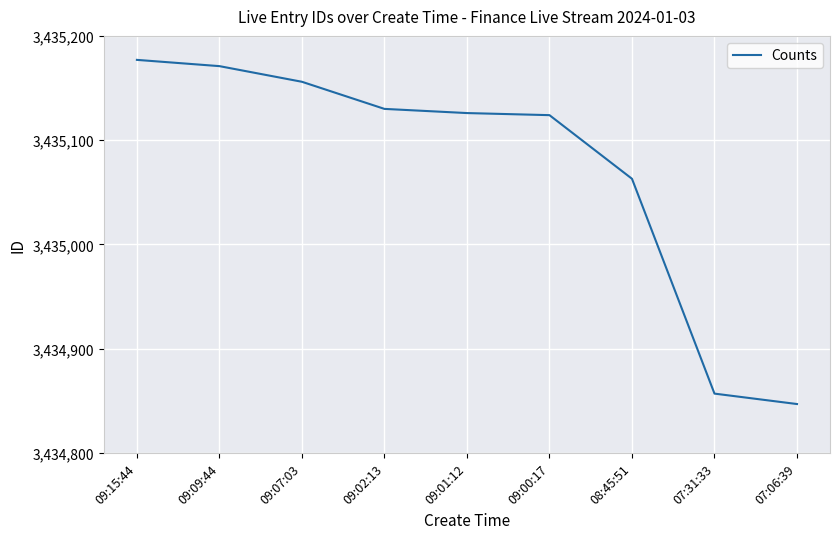

Is it true that the value at 08:45:51 is 3435063?

True